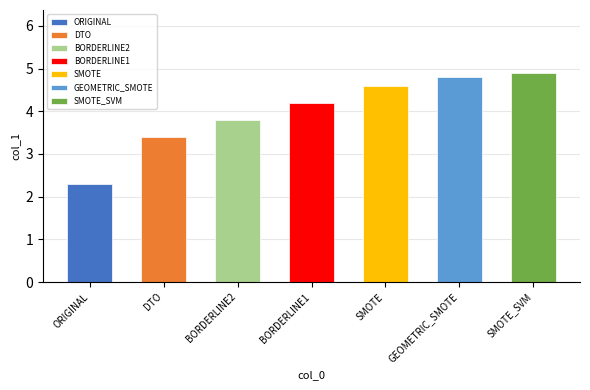

What is the minimum value shown in the chart?

2.3